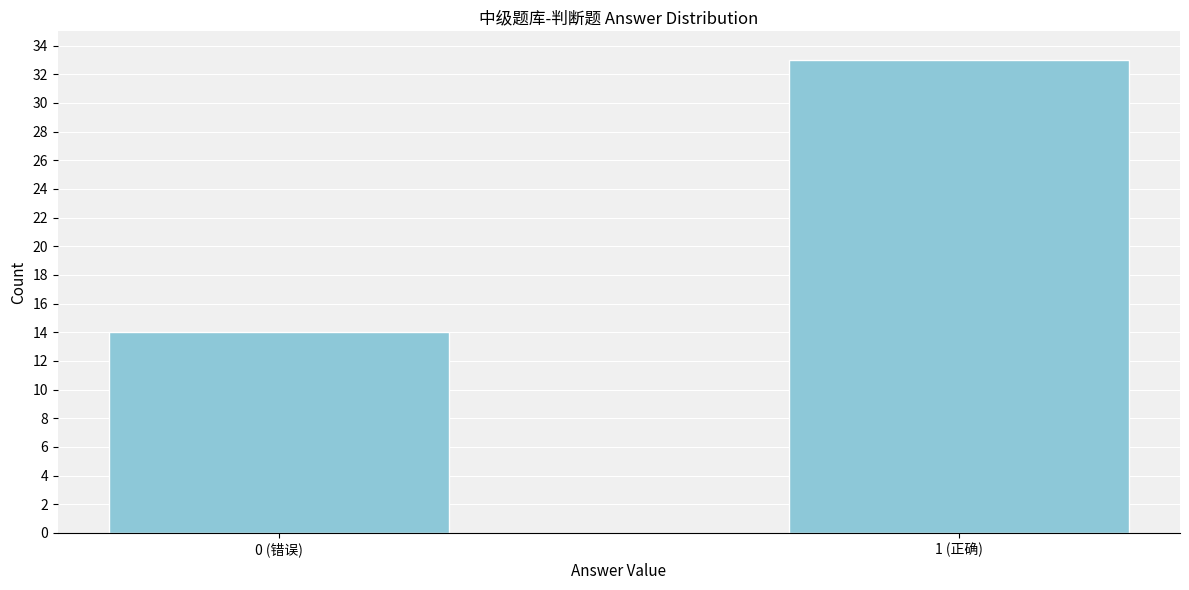

Reading left to right, list all the values displayed in this chart.

14	33